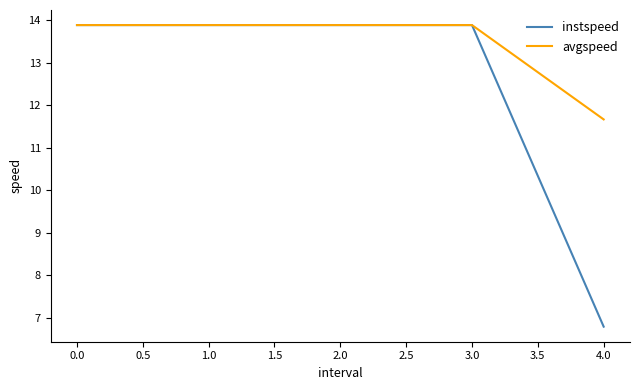

What is the smallest value displayed?

6.8